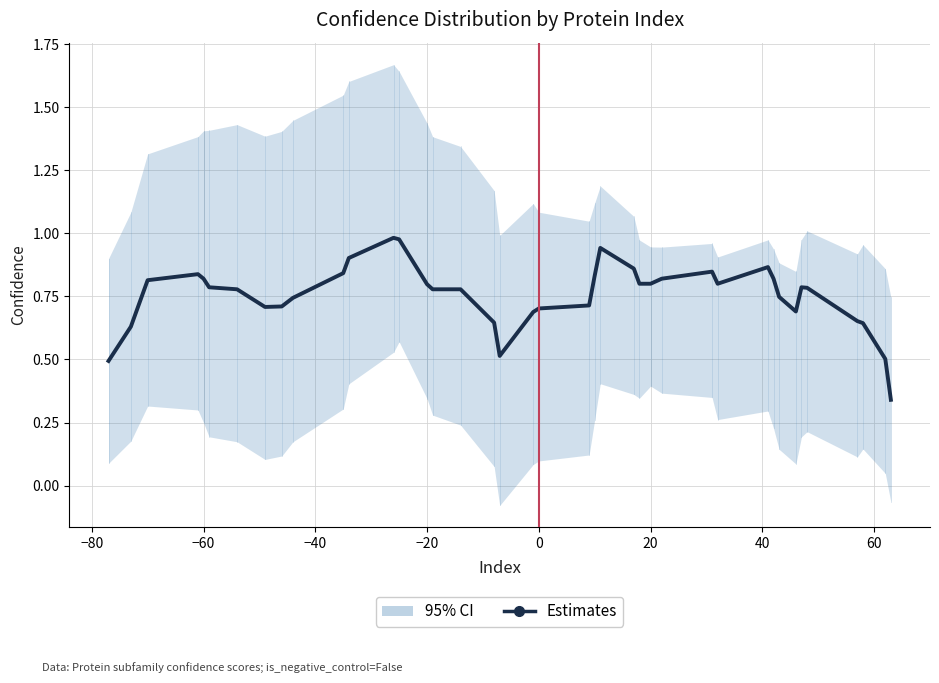

How many lines are shown in the chart?

1